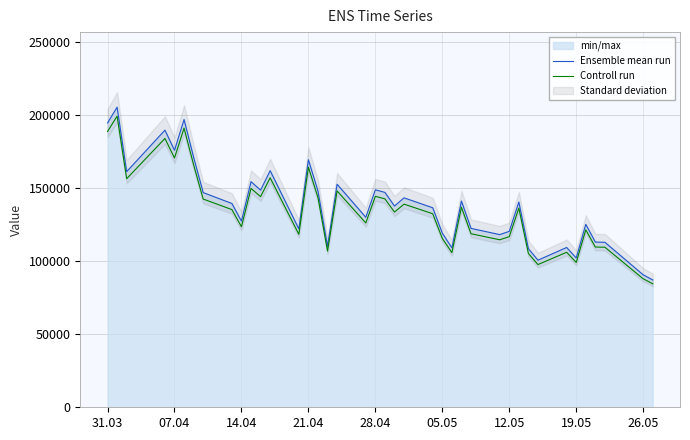

At how many categories does at least one series exceed 191444?

3